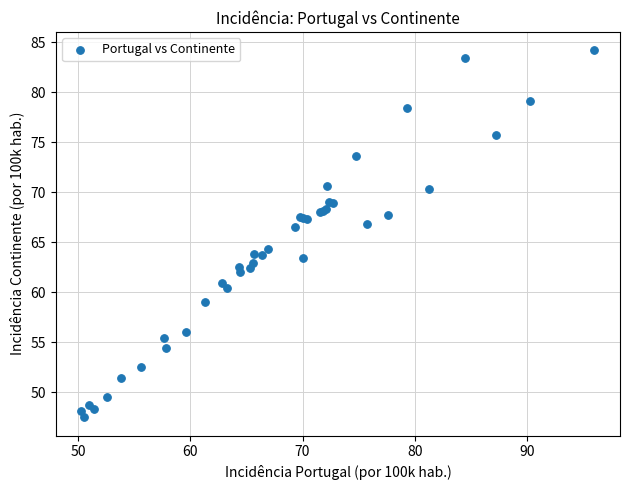

What Y value in the scatter plot is closest to 65?

64.3